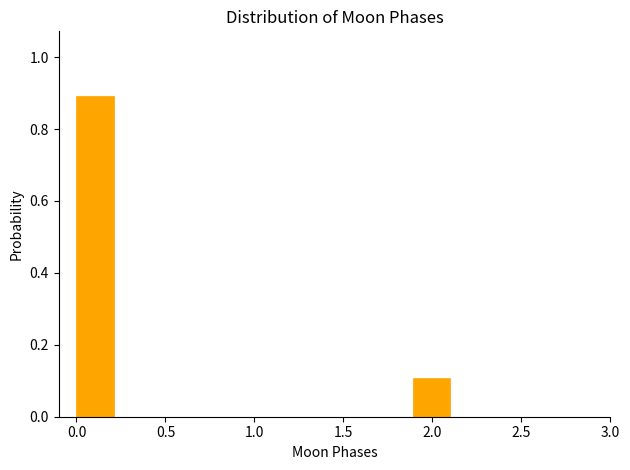

Reading left to right, transcribe this chart: for each bar, give the range it covers on the x-axis and its height. Neither the bar edges nor the heights are printed on the chart, so give them approximately, as read against the axes.

0.00 to 0.21: 0.9
0.21 to 0.42: 0
0.42 to 0.63: 0
0.63 to 0.84: 0
0.84 to 1.05: 0
1.05 to 1.26: 0
1.26 to 1.47: 0
1.47 to 1.68: 0
1.68 to 1.89: 0
1.89 to 2.10: 0.1